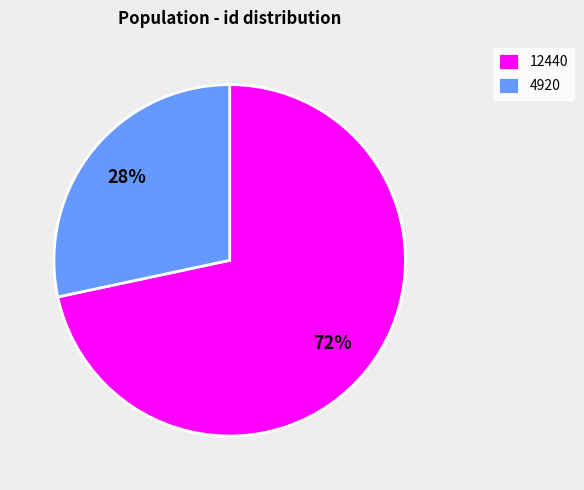

Combined, do 4920 and 12440 account for over 50%?

Yes